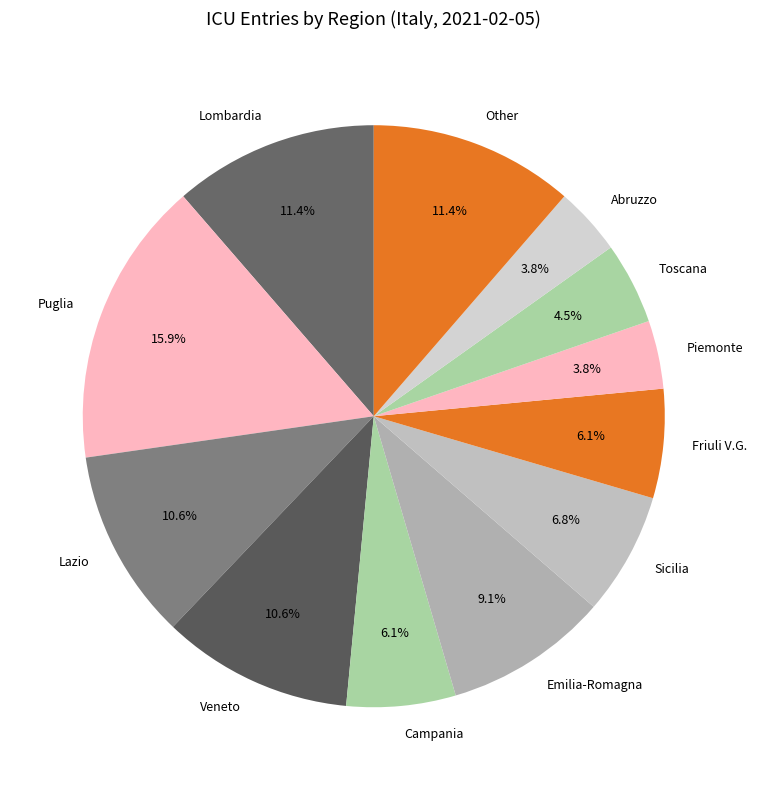

Combined, what portion of the pie is Toscana and Piemonte?

8.3%